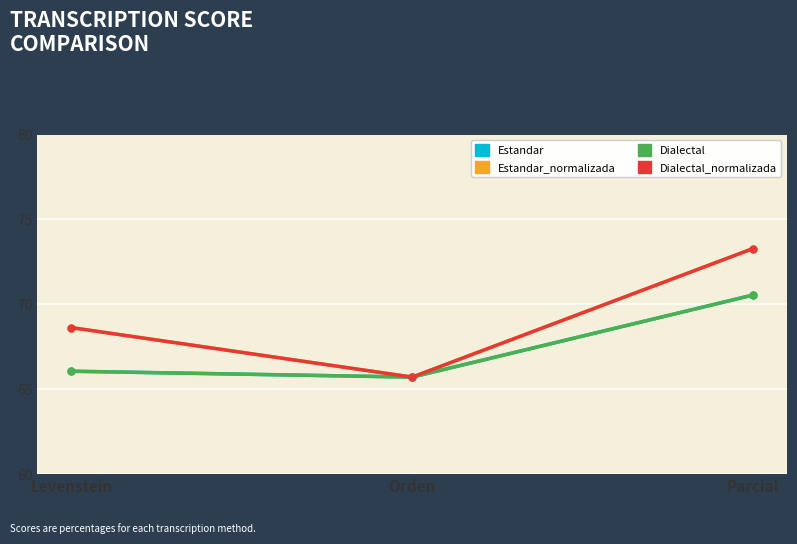

At which category does the chart reach its peak across all series?

Parcial